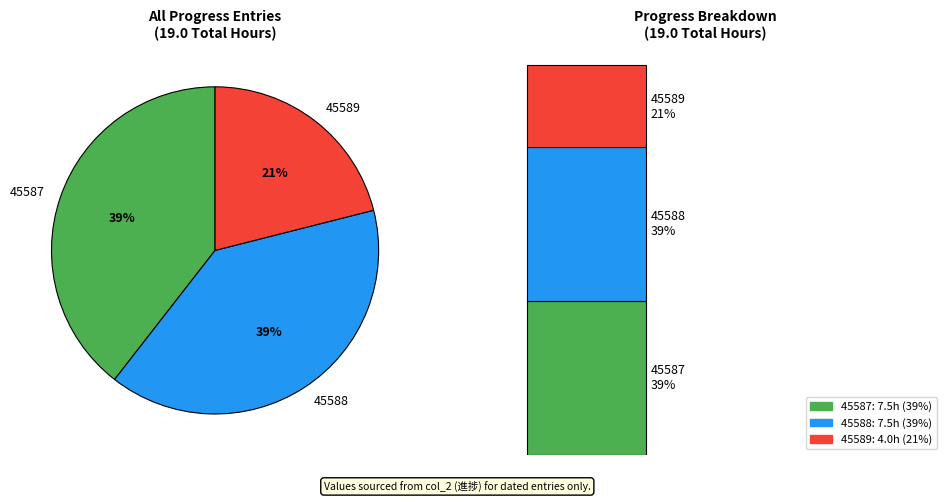

To the nearest percent, what portion does 45587 represent?

39%